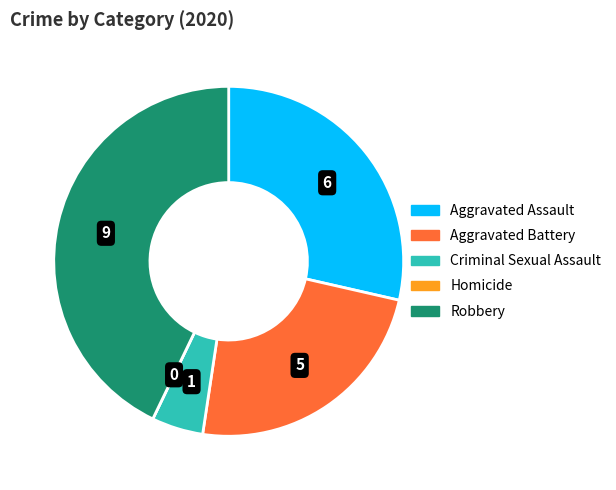

Is there any slice that represents more than half of the pie?

No